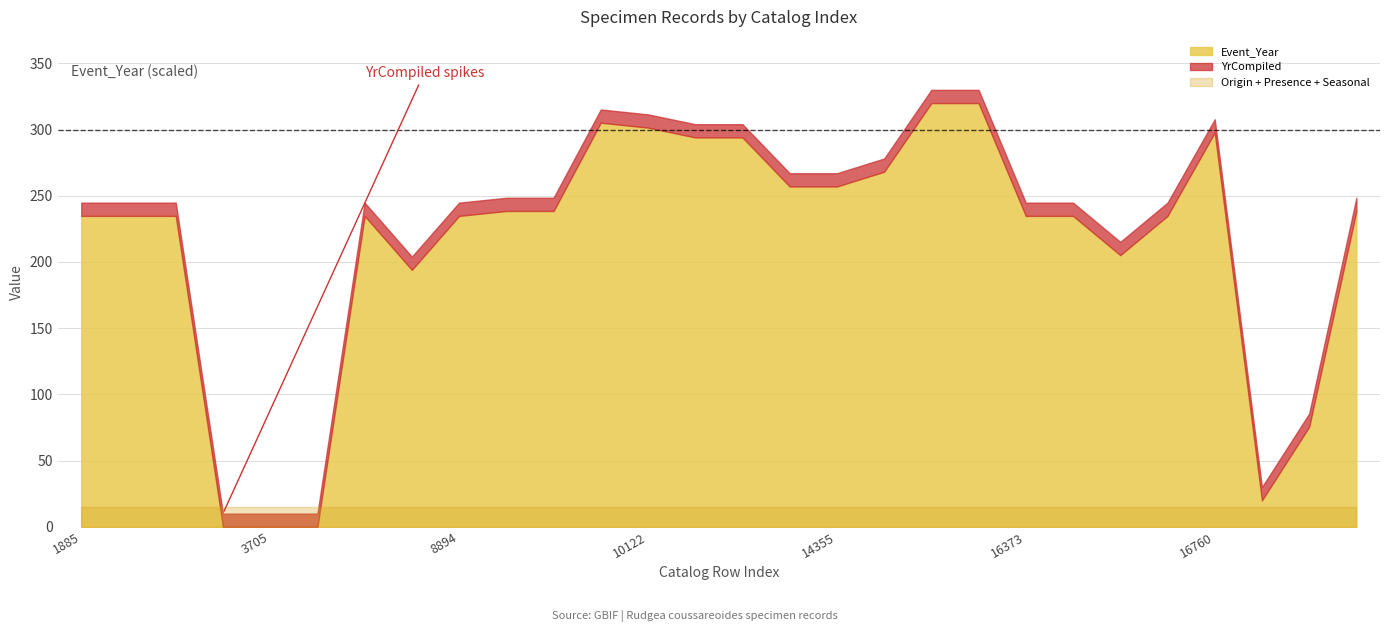

List the series in order of their peak value, lowest first.

Origin, Presence, Seasonal, Event_Year, YrCompiled